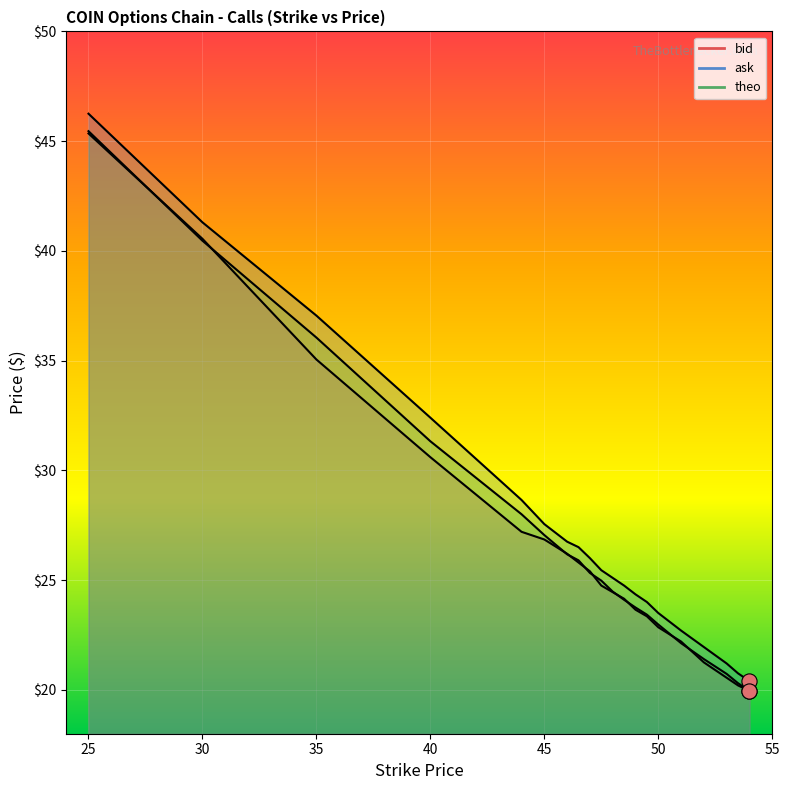

Is the value of bid at 40 greater than the value of theo at 51?

Yes